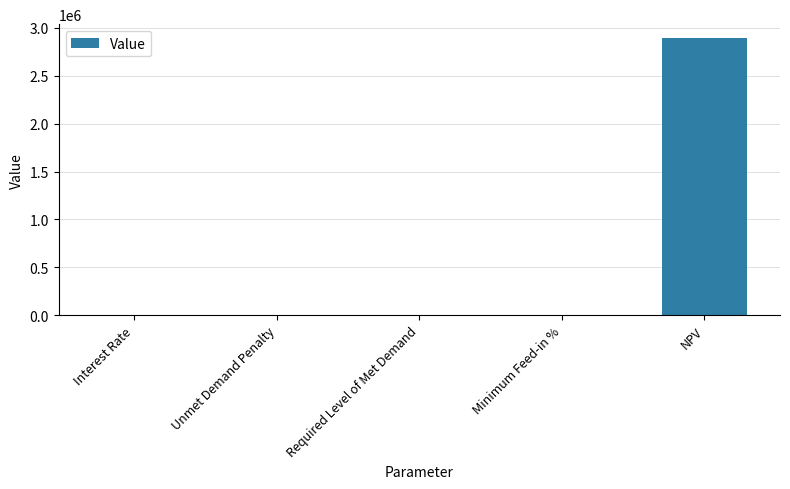

What is the average value?

578789.3